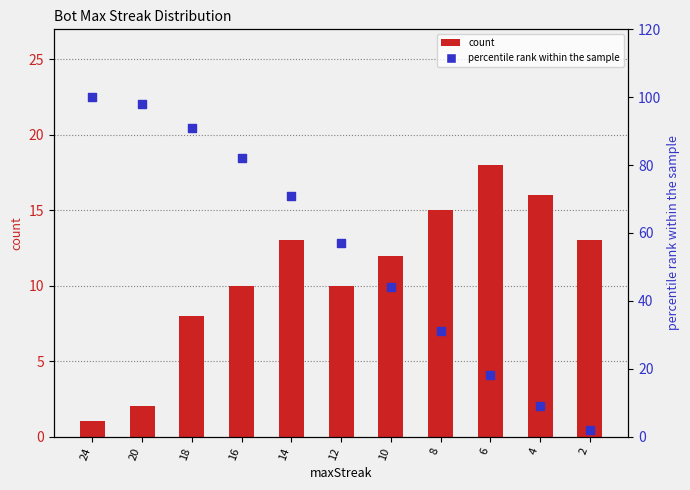

Which series has the widest spread of Y values?

percentile rank within the sample